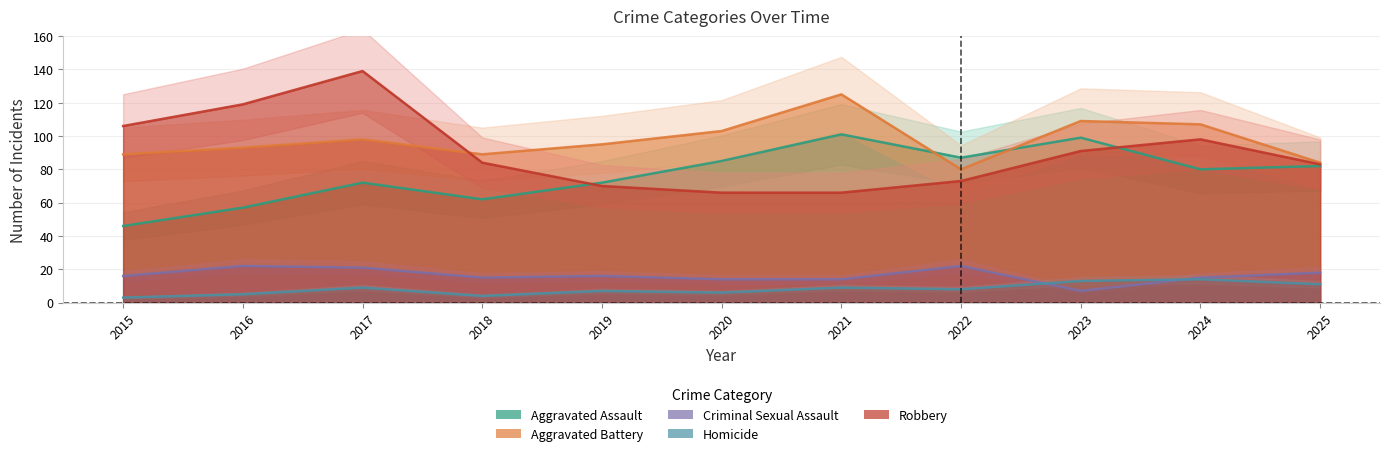

The Criminal Sexual Assault series shows 24 at 2025. True or false?

False